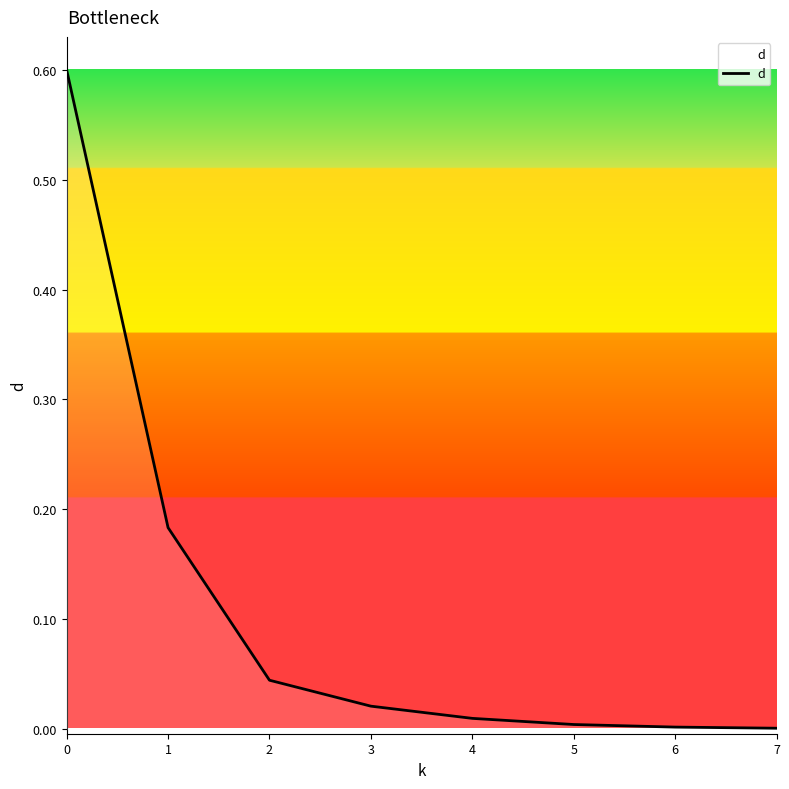

What is the greatest value displayed?

0.6